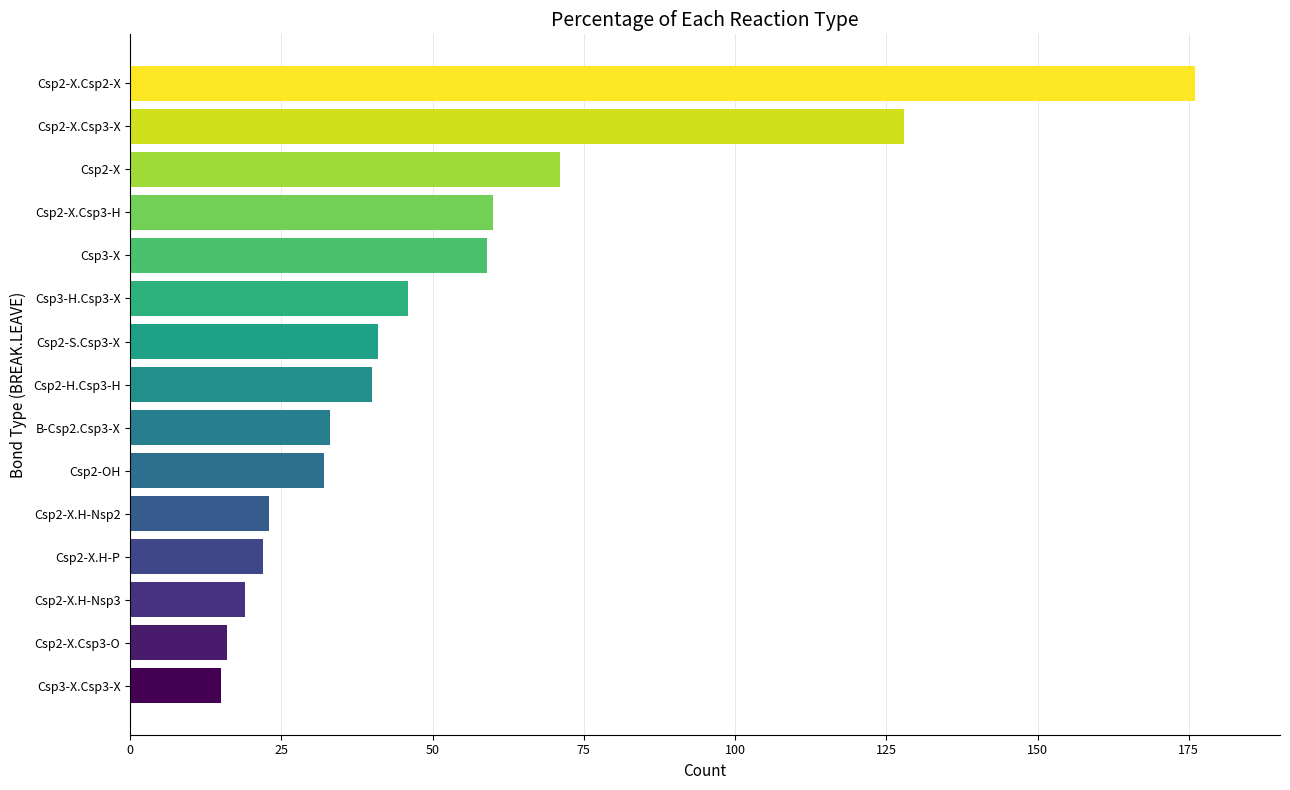

The value at Csp3-H.Csp3-X is 46. True or false?

True